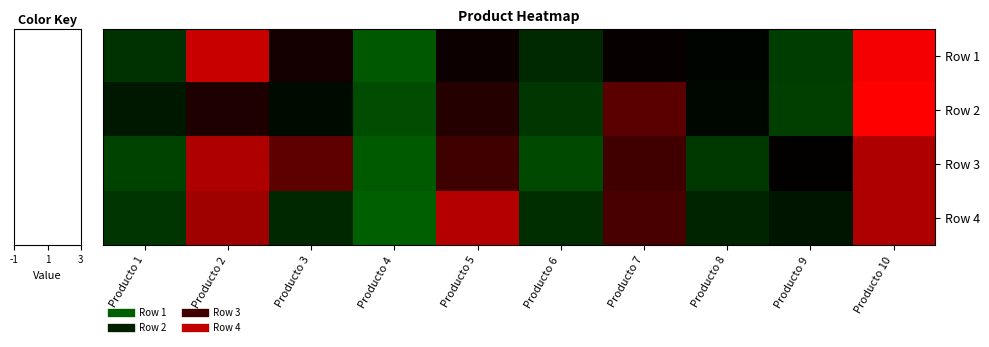

Reading left to right, list all the values displayed in this chart.

Row 1: Producto 1=-0.8	Producto 2=1.6	Producto 3=0.2	Producto 4=-1.4	Producto 5=0.1	Producto 6=-0.6	Producto 7=0.1	Producto 8=-0.1	Producto 9=-1.0	Producto 10=1.9
Row 2: Producto 1=-0.4	Producto 2=0.2	Producto 3=-0.2	Producto 4=-1.2	Producto 5=0.3	Producto 6=-0.9	Producto 7=0.7	Producto 8=-0.1	Producto 9=-1.0	Producto 10=2.5
Row 3: Producto 1=-1.0	Producto 2=1.4	Producto 3=0.7	Producto 4=-1.4	Producto 5=0.5	Producto 6=-1.1	Producto 7=0.5	Producto 8=-0.9	Producto 9=0.0	Producto 10=1.4
Row 4: Producto 1=-0.8	Producto 2=1.2	Producto 3=-0.6	Producto 4=-1.5	Producto 5=1.4	Producto 6=-0.7	Producto 7=0.6	Producto 8=-0.6	Producto 9=-0.3	Producto 10=1.4